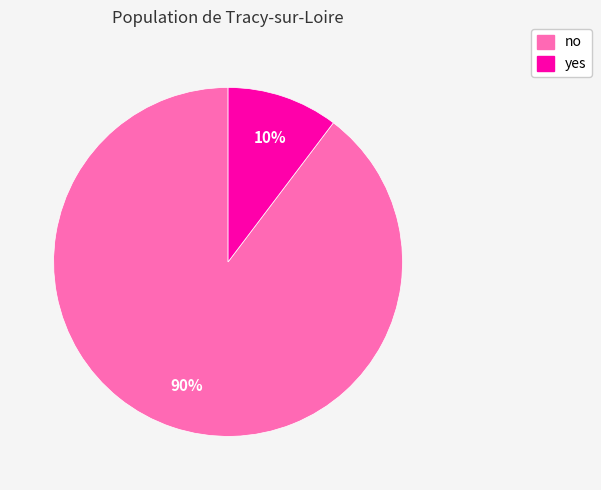

Is it true that yes is 10% of the pie?

True